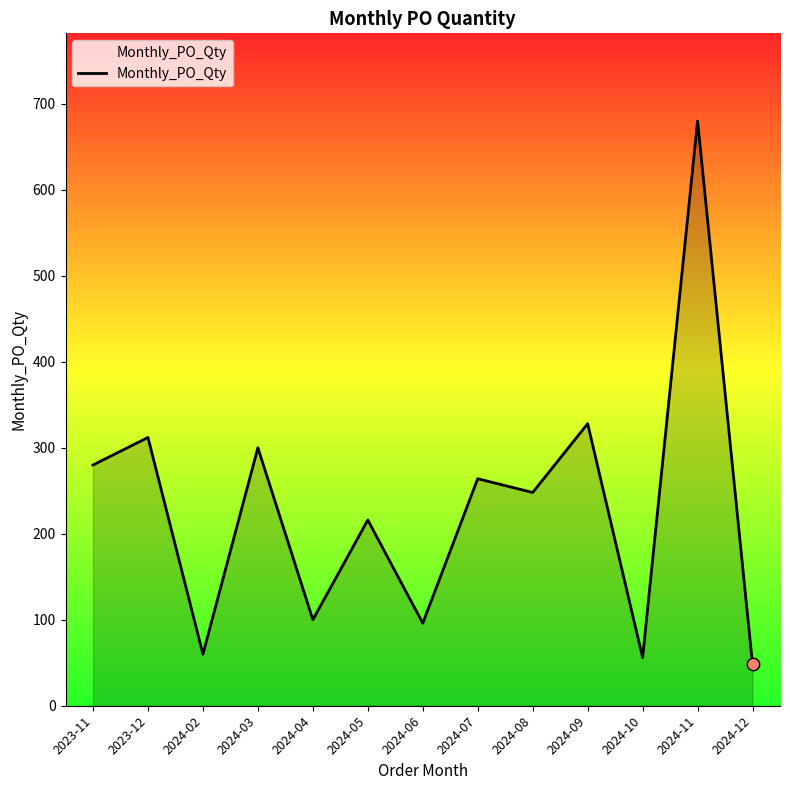

Which has a higher value, 2024-05 or 2024-03?

2024-03